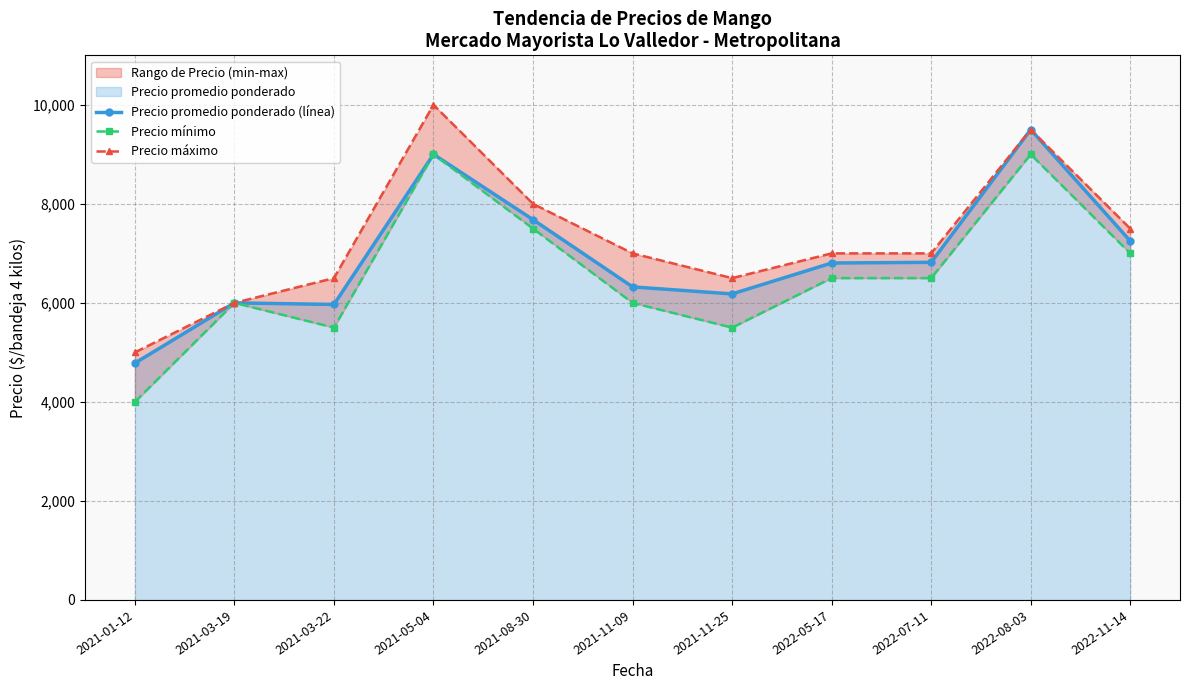

Is it true that Precio promedio ponderado (línea) equals 14340 at 2022-08-03?

False